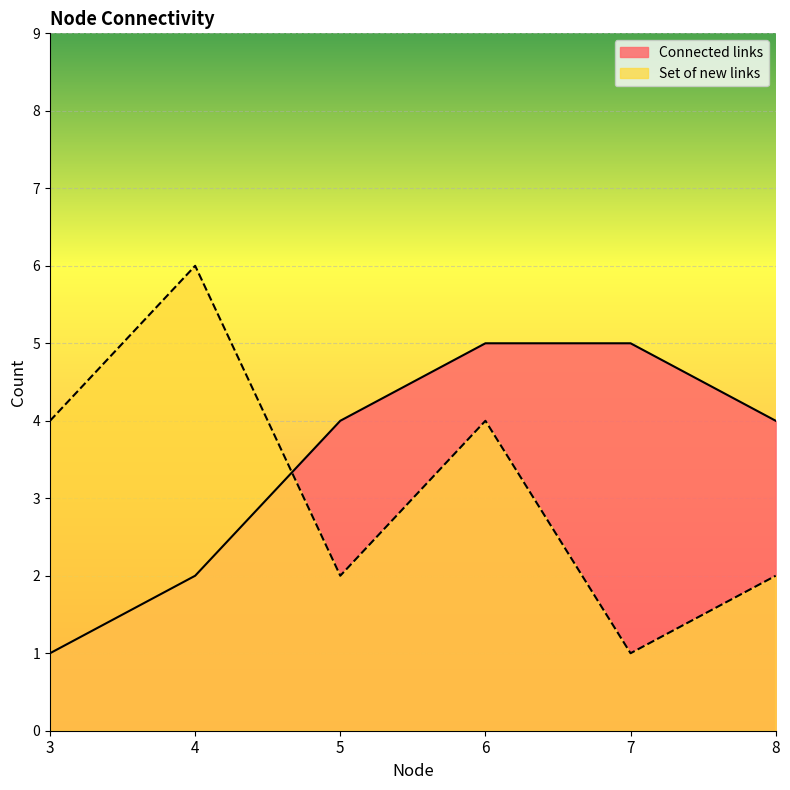

Which category has the highest value in the Connected links series?

6